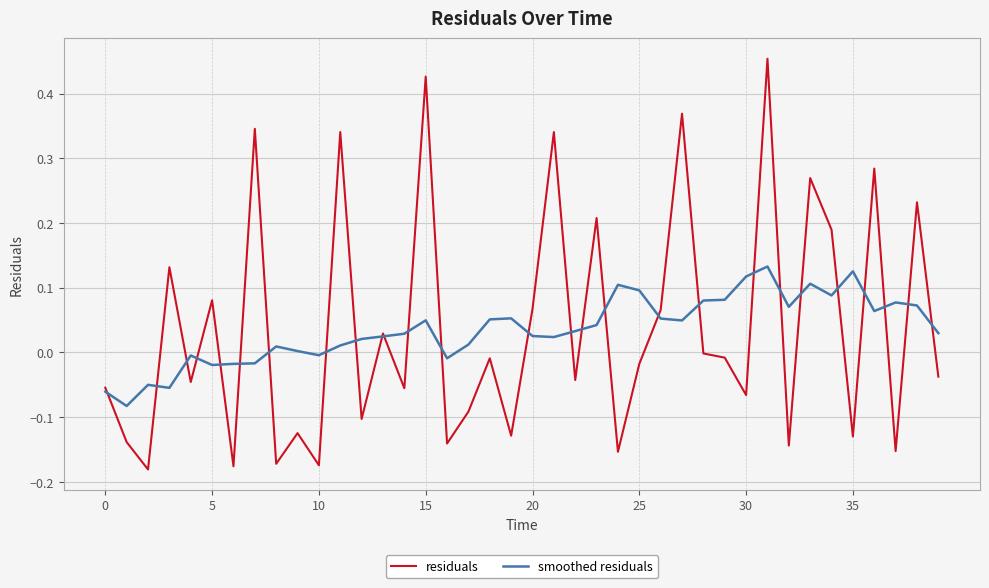

Which series has the largest range (max minus min)?

residuals